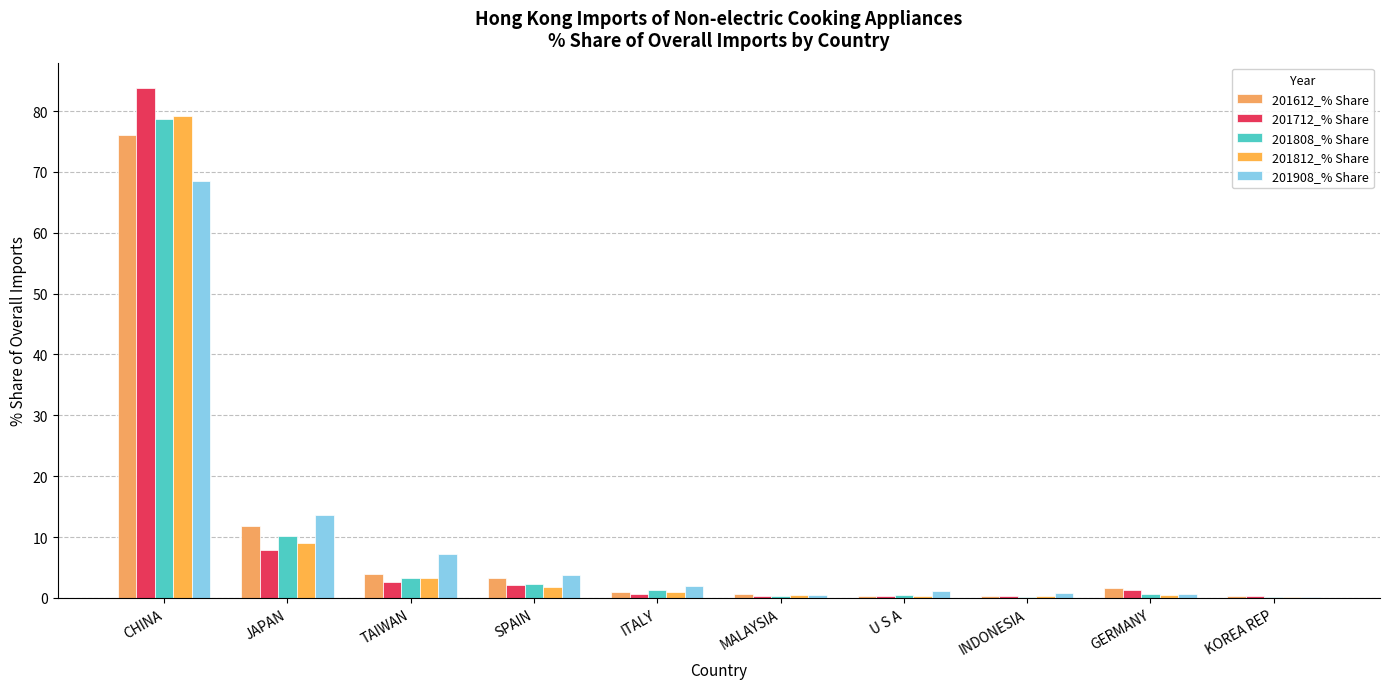

How many data points in 201812_% Share are above 1?

5